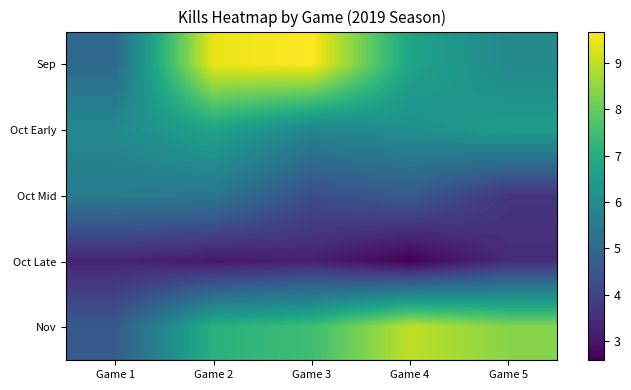

At how many categories does at least one series exceed 3?

5